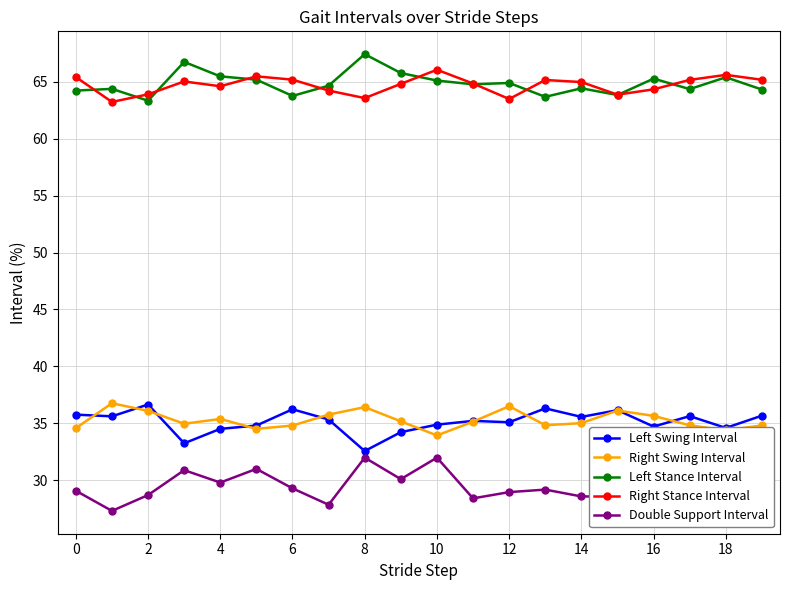

How many lines are shown in the chart?

5